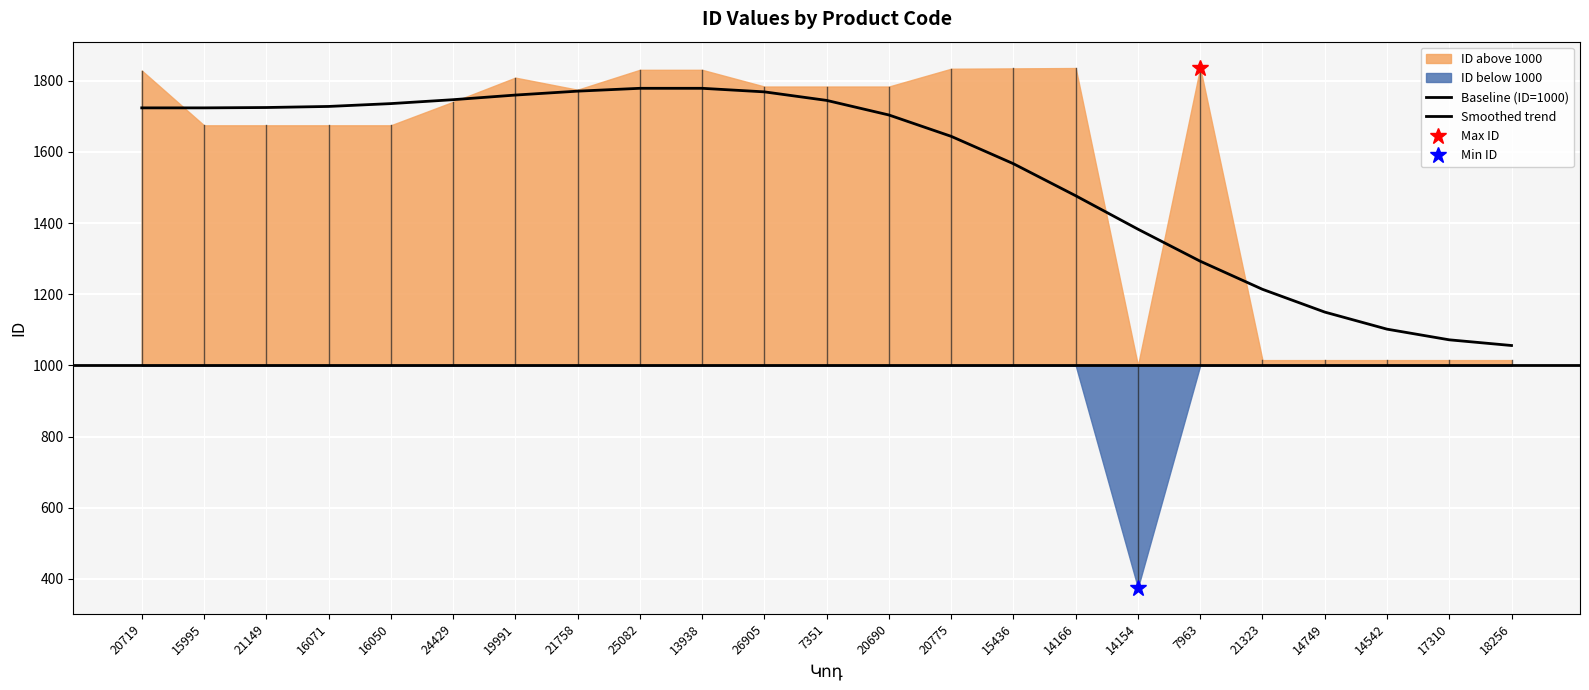

True or false: the data shows 2926 at 24429.

False